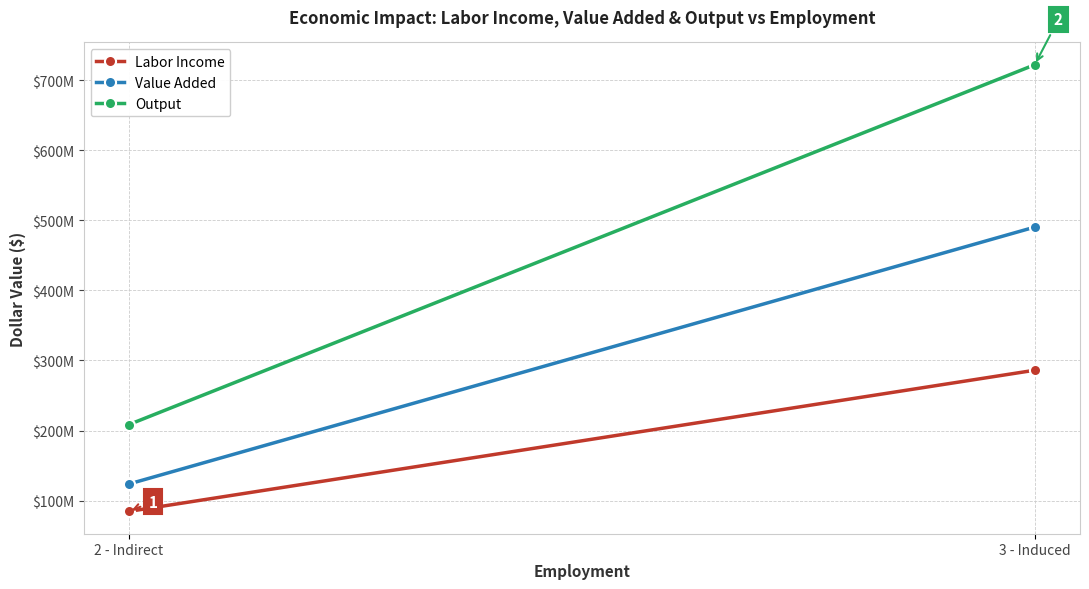

The Labor Income series shows 84654791.8 at 2 - Indirect. True or false?

True